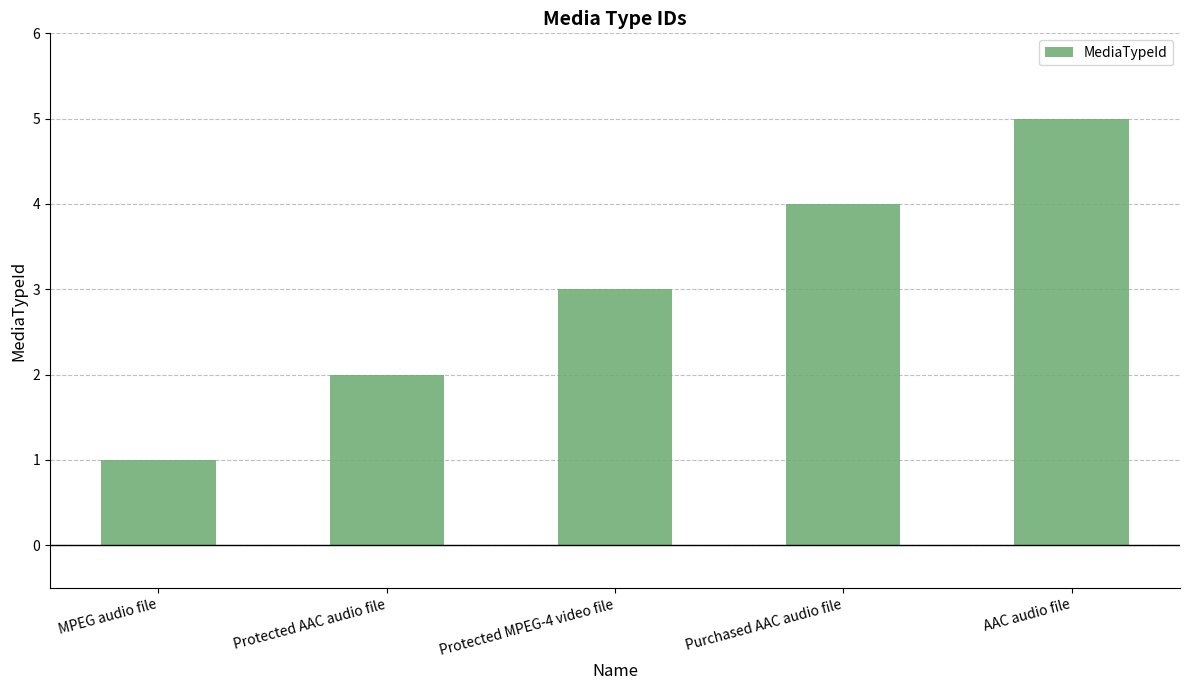

What is the change in value from MPEG audio file to Protected AAC audio file?

+1